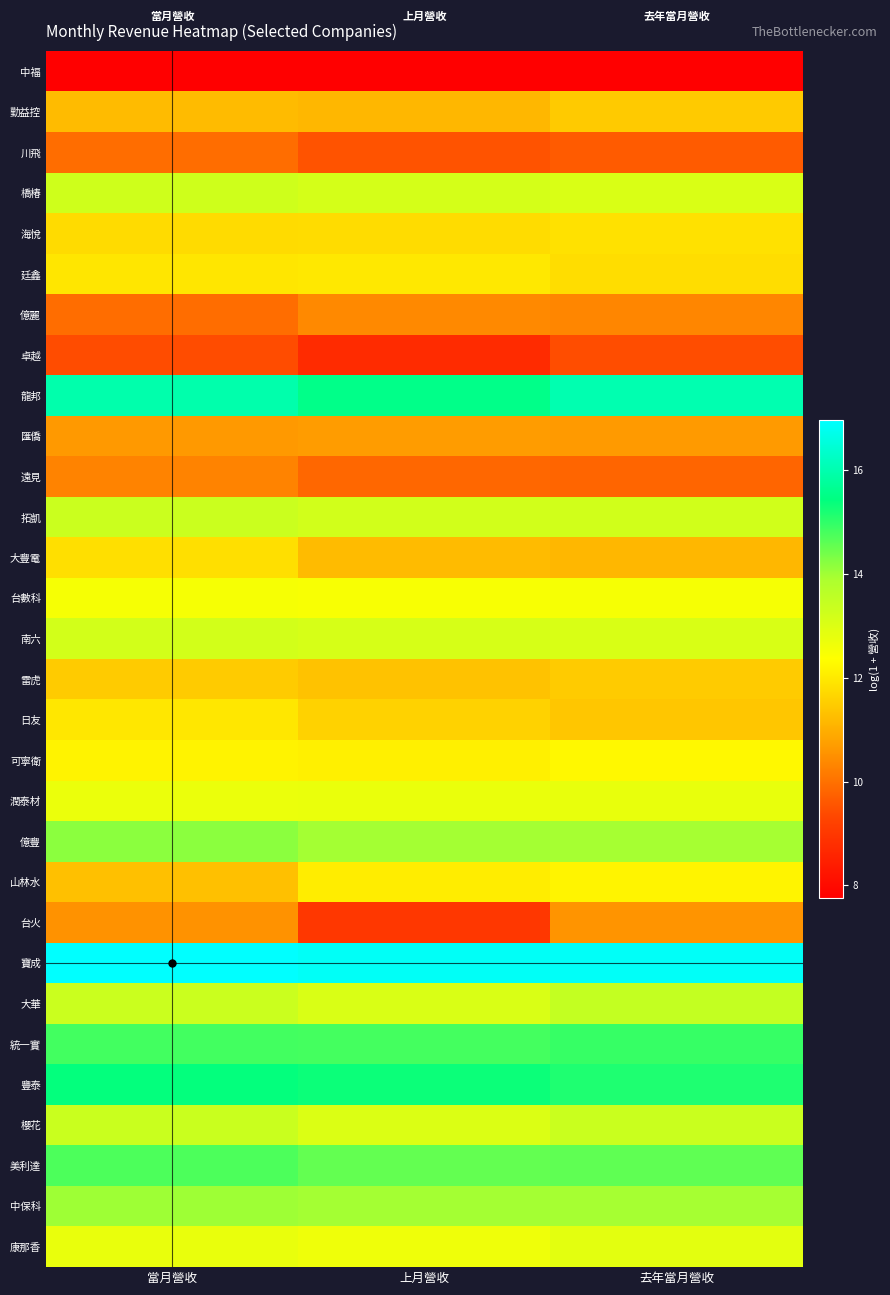

How many categories are shown in the chart?

3